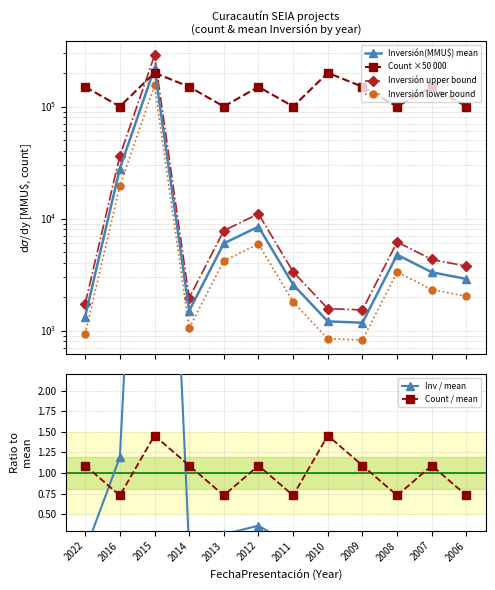

Is the value of Count ×50 000 at 2016 greater than the value of Inversión upper bound at 2006?

Yes